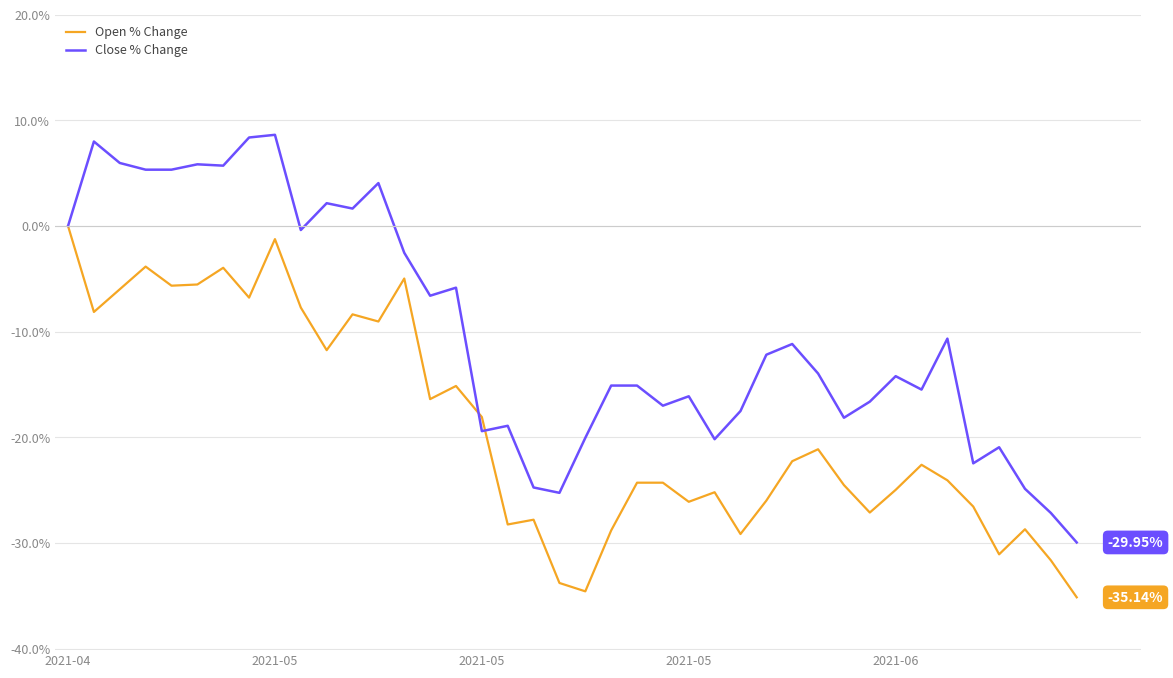

Rank the series by their maximum value, from lowest to highest.

Open % Change, Close % Change